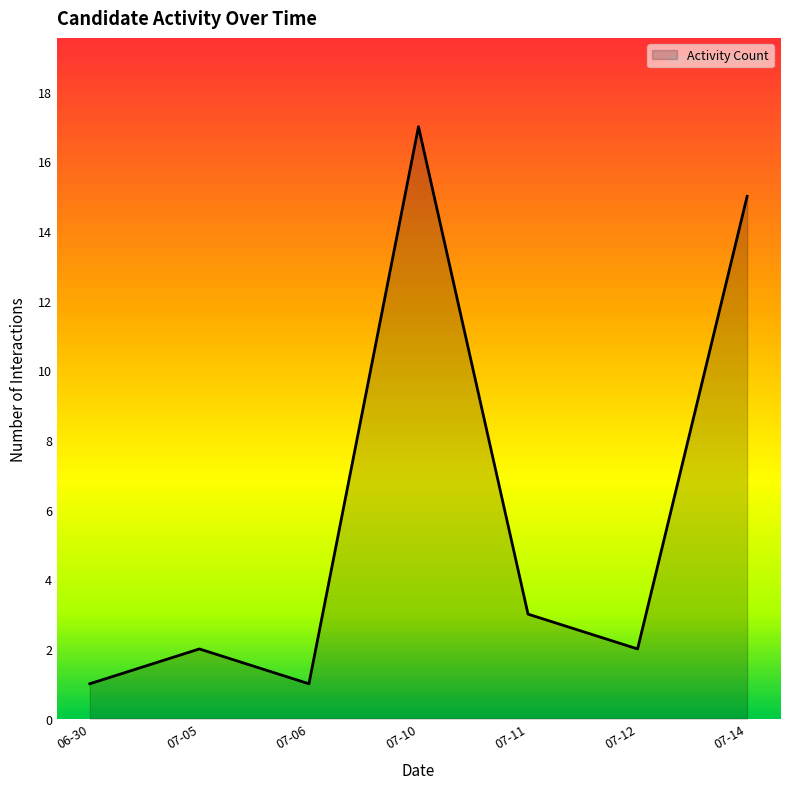

What position from the right is 07-11?

3